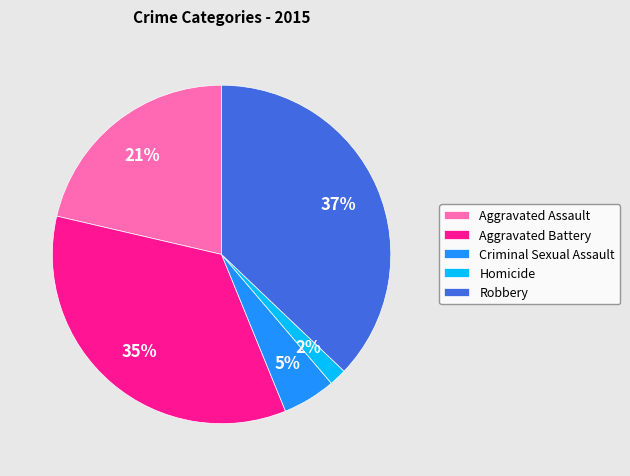

How many slices are in this pie chart?

5